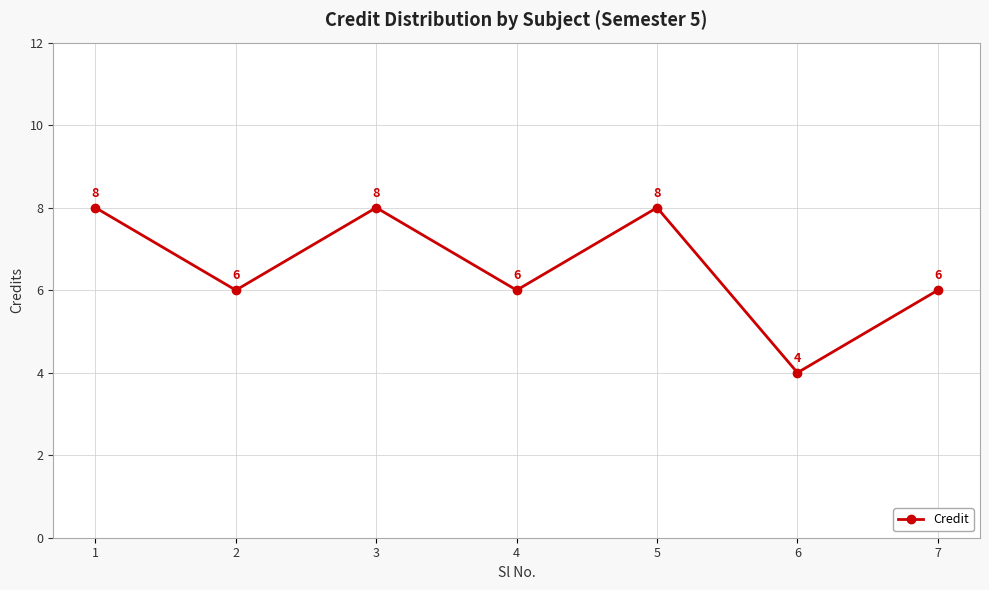

Does the chart display data point markers on the line(s)?

Yes